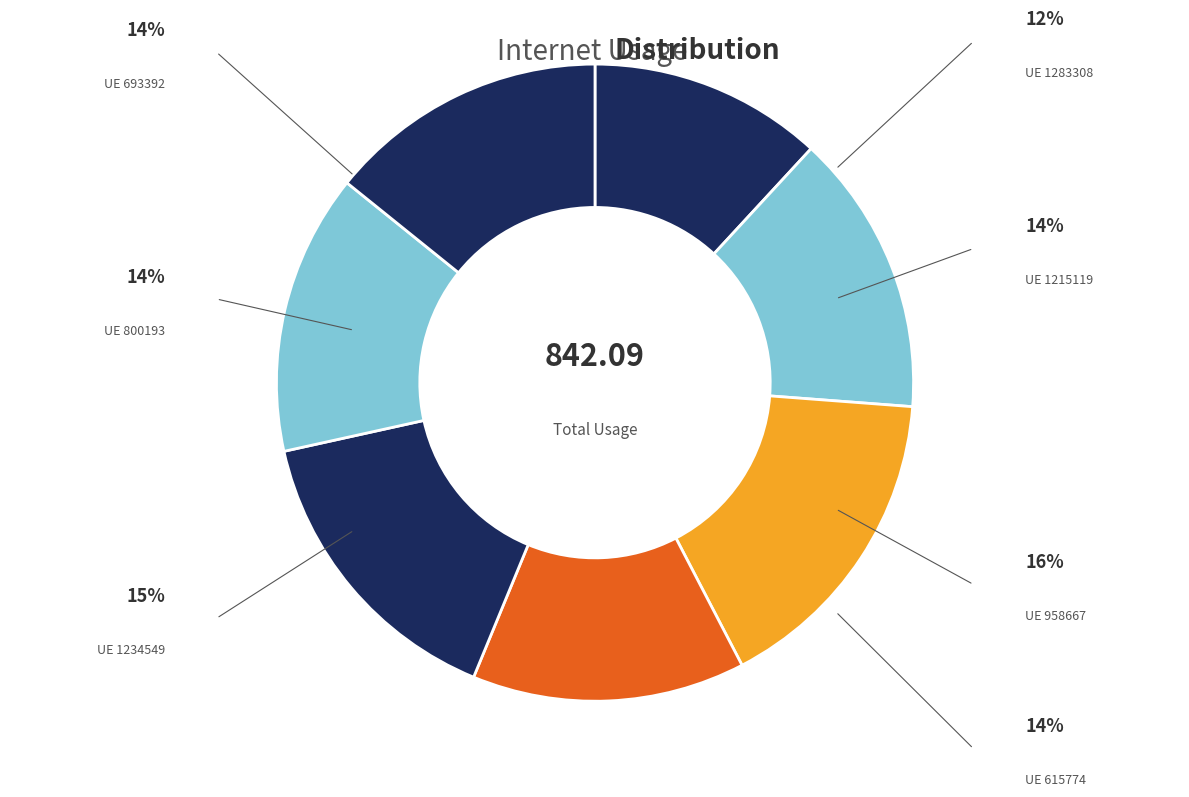

How many segments does this pie chart have?

7